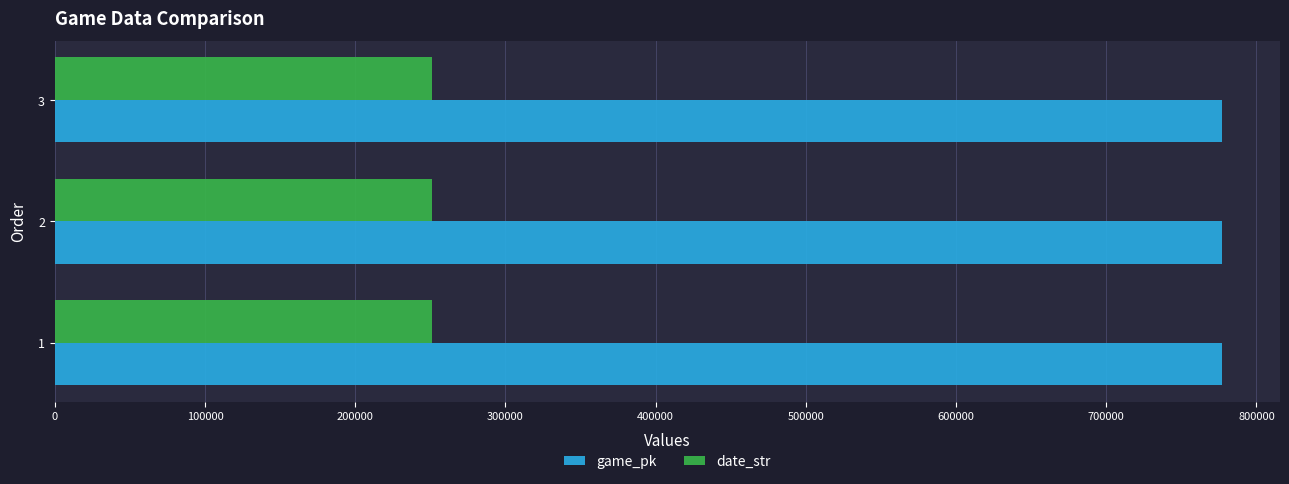

At how many categories does at least one series exceed 544668?

3